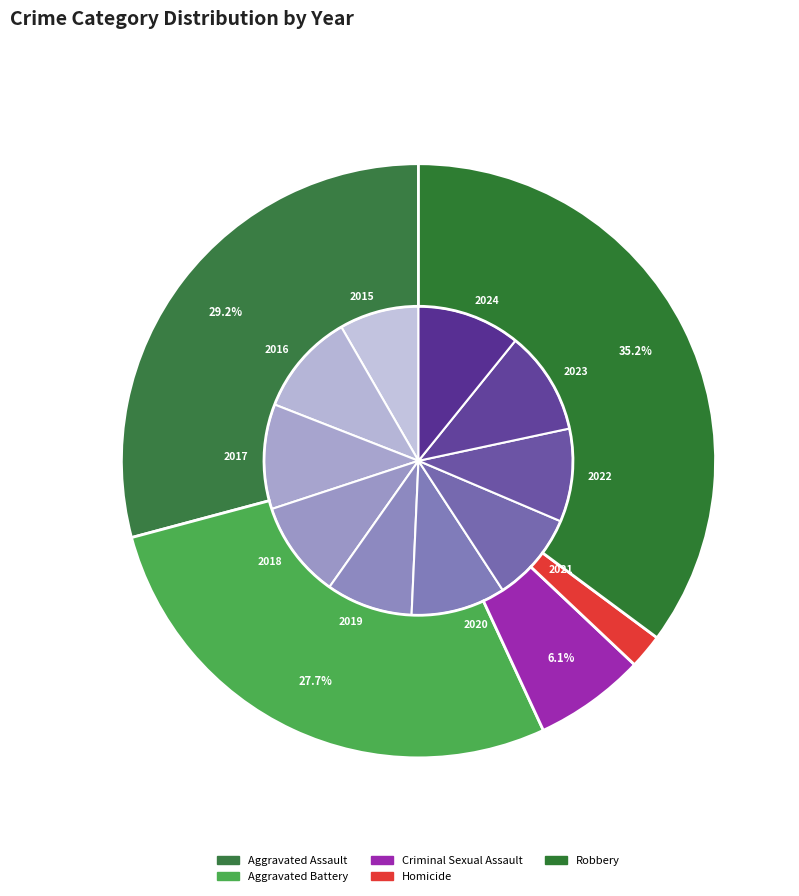

Does 9 account for over 50% of the chart?

No